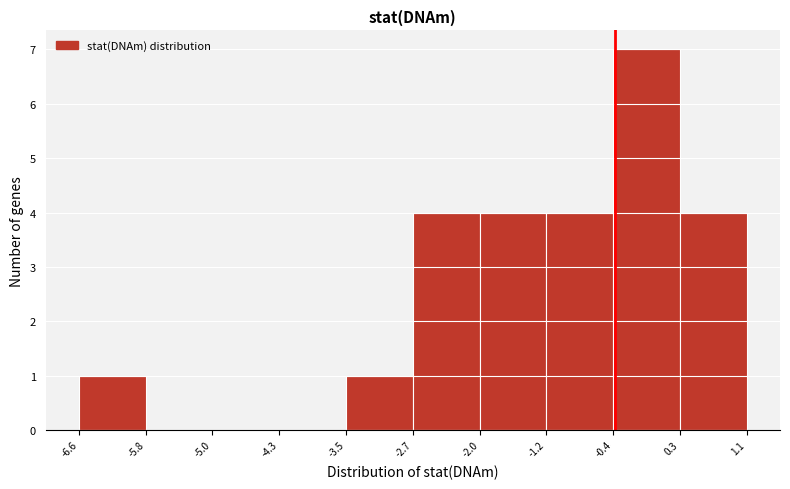

Over which range of the x-axis is the bar tallest?

-0.4 to 0.3